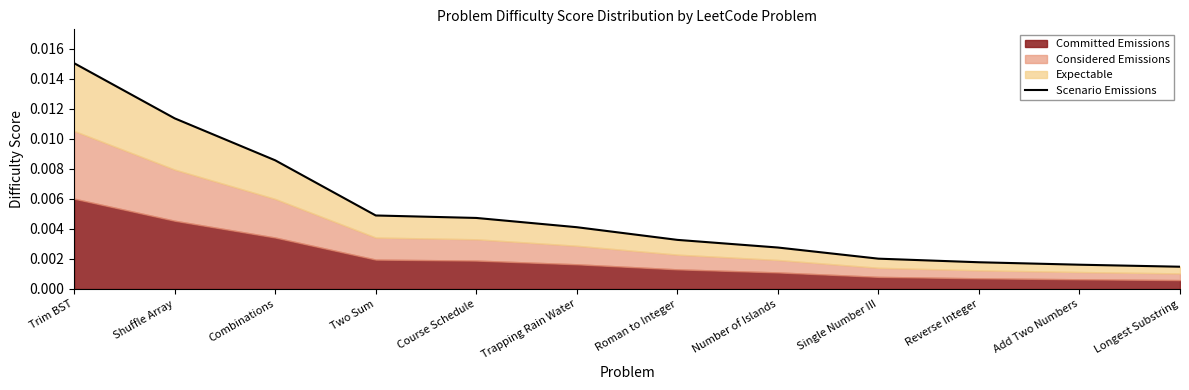

Is it true that the value at Roman to Integer is 0.0?

True